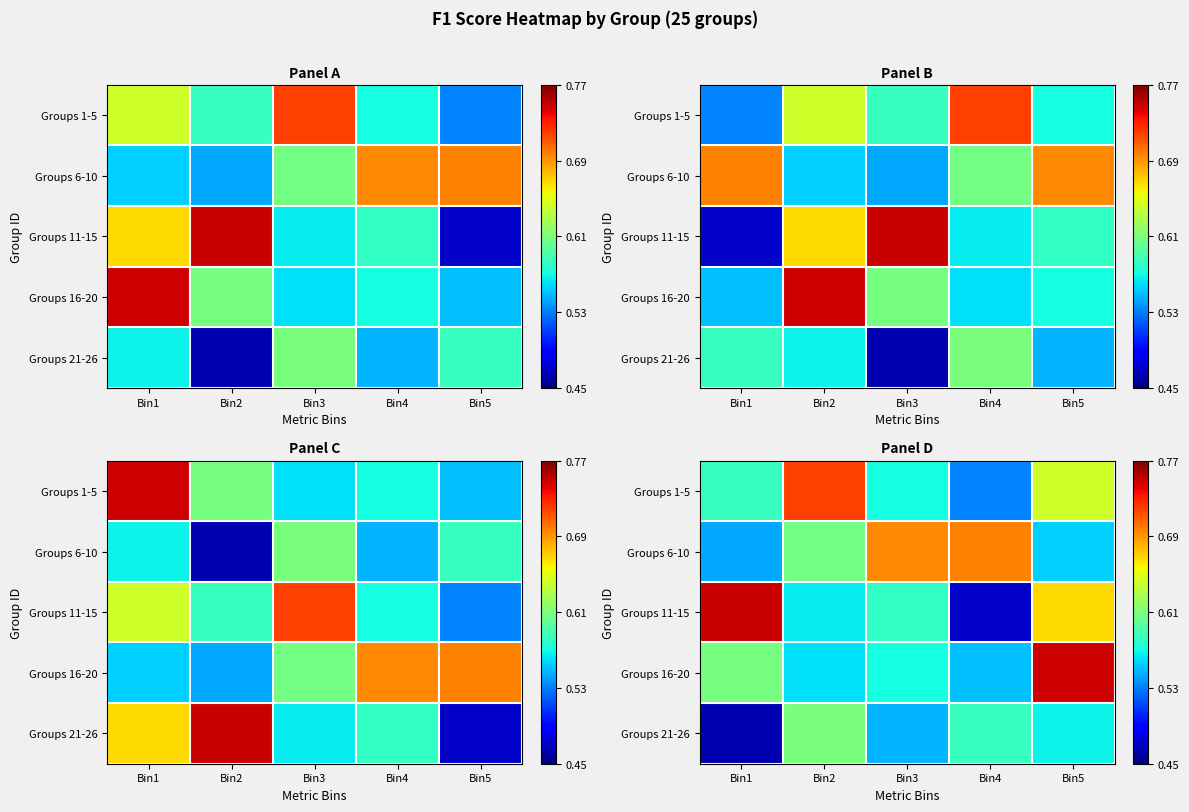

Is it true that Groups 11-15 equals 0.6 at Bin2?

True